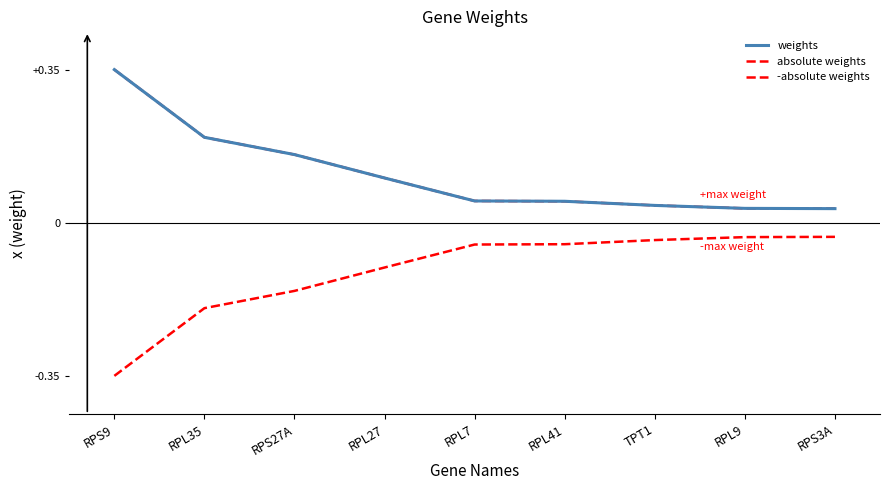

Is it true that -absolute weights equals -0.2 at RPS27A?

True